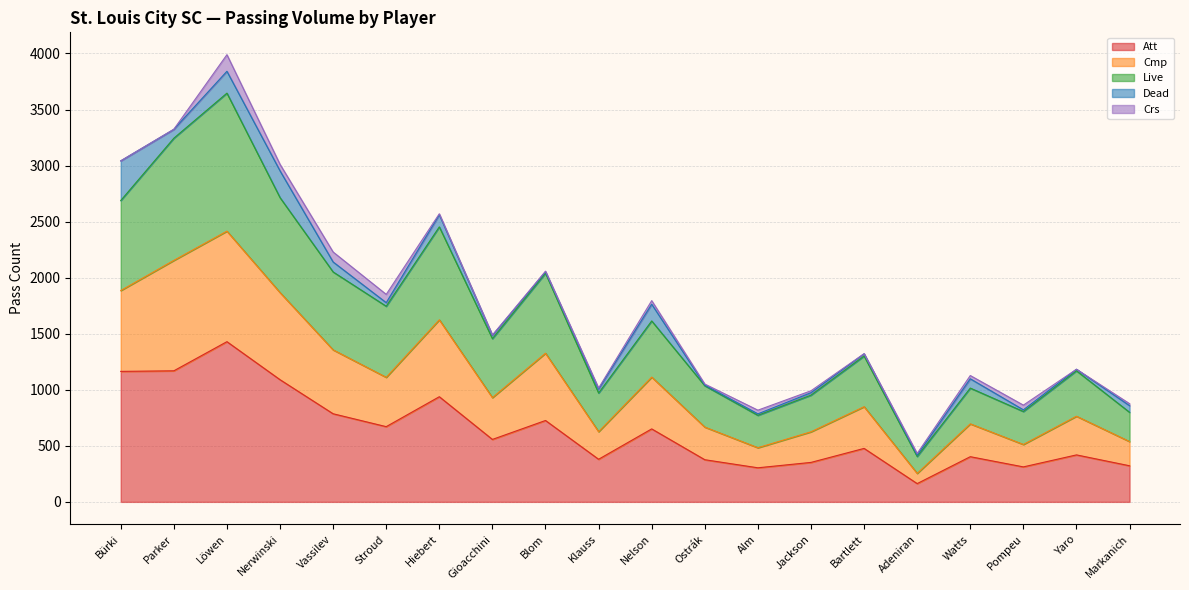

At which category is the sum across all series the highest?

Löwen